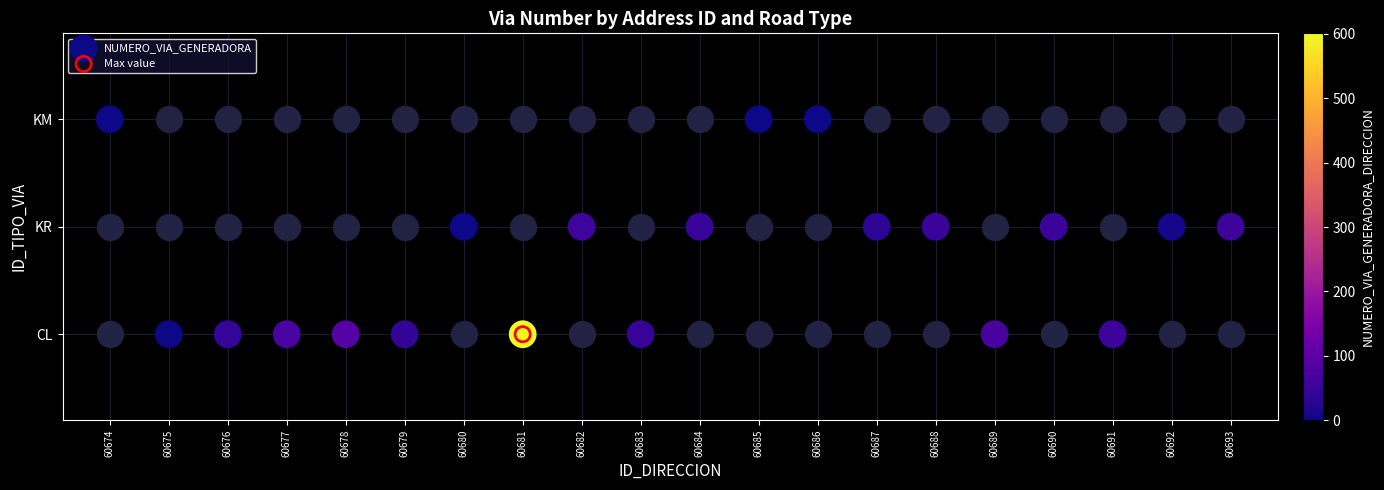

List the labels in order of value, smallest first.

60675, 60676, 60677, 60678, 60679, 60681, 60683, 60689, 60691, 60680, 60682, 60684, 60687, 60688, 60690, 60692, 60693, 60674, 60685, 60686